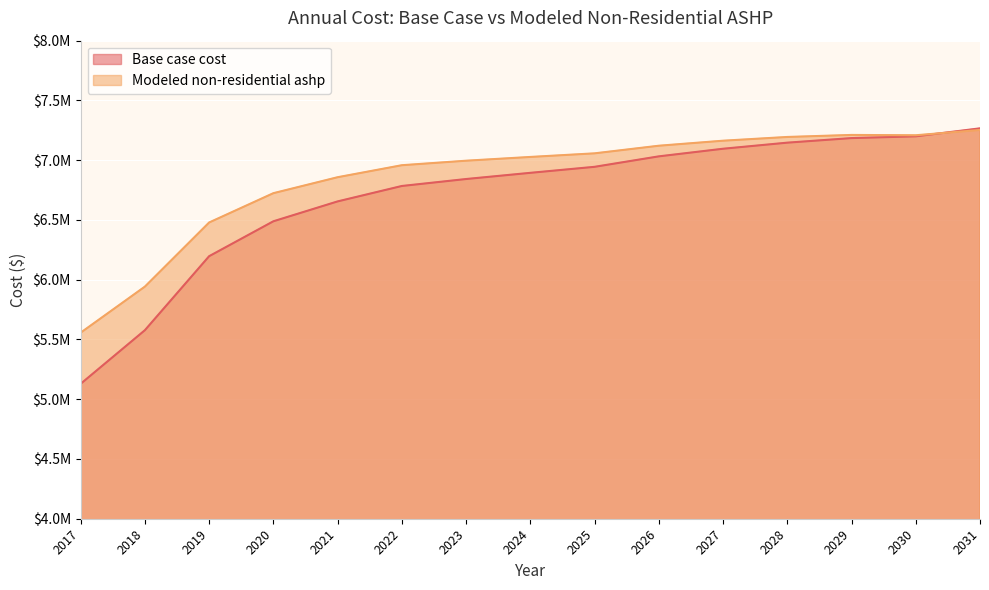

Which series ends up on top after the final intersection of Base case cost and Modeled non-residential ashp?

Base case cost